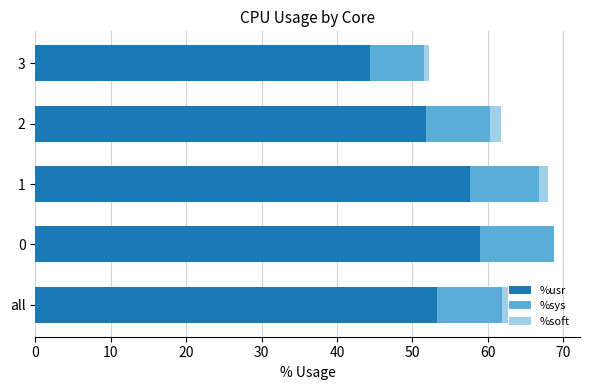

Is it true that %usr equals 14.6 at 0?

False